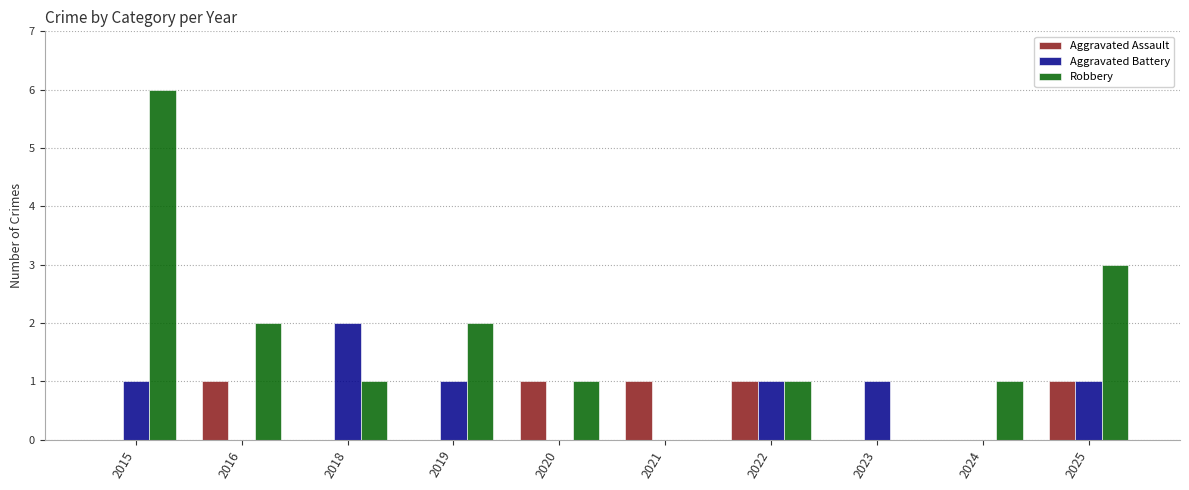

Count the number of data series in this chart.

3